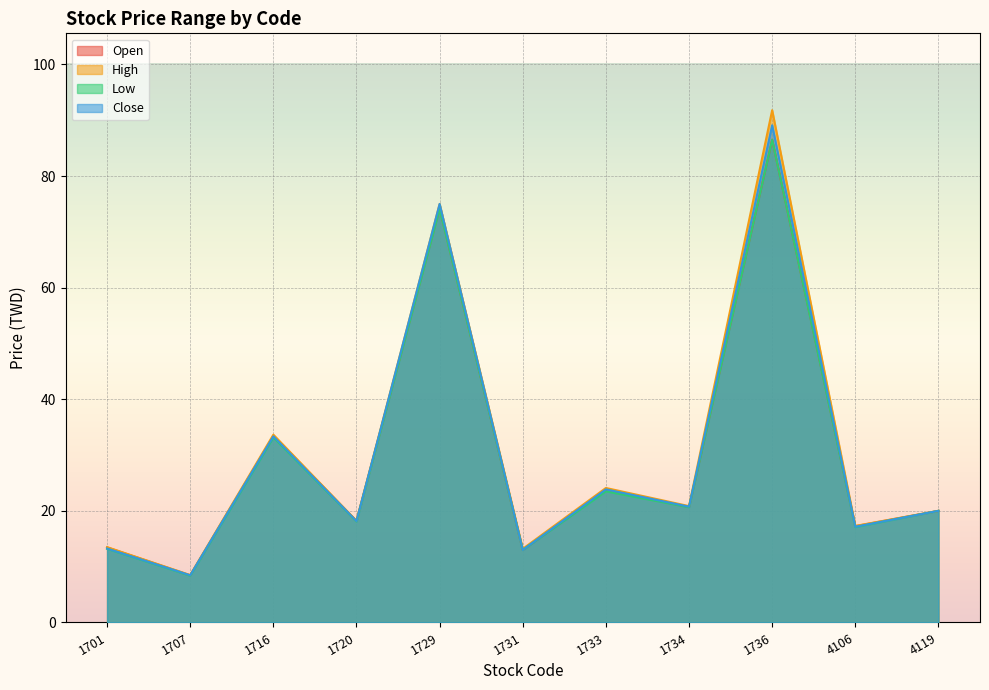

What is the approximate value of Open at 1707?

8.4